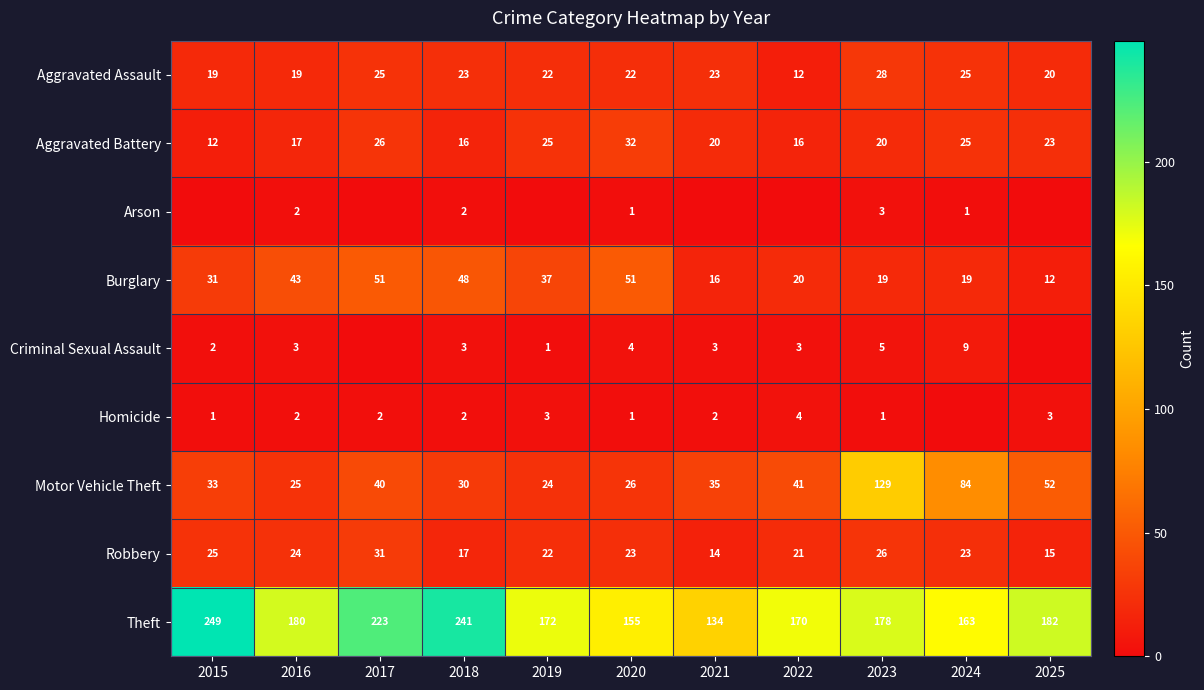

At which category is the sum across all series the highest?

2023